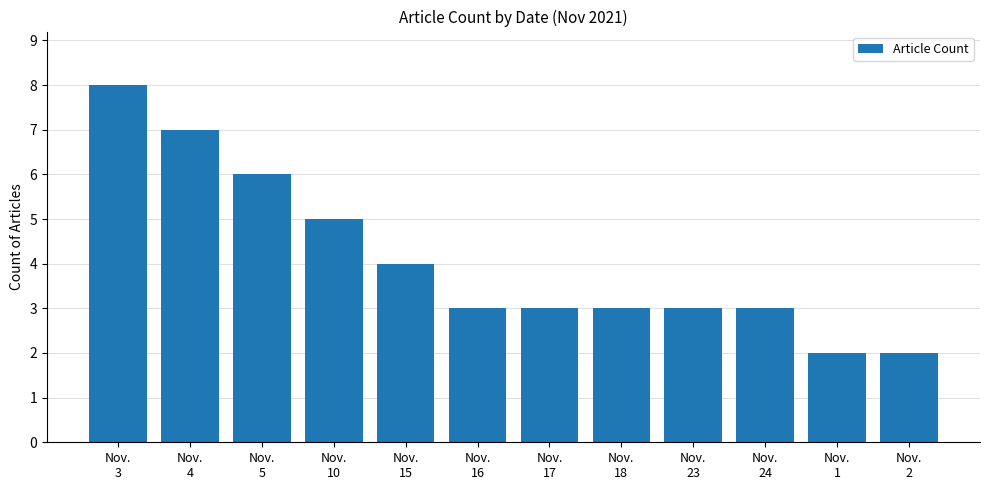

Reading left to right, what are all the values shown in this chart?

Nov.
3=8	Nov.
4=7	Nov.
5=6	Nov.
10=5	Nov.
15=4	Nov.
16=3	Nov.
17=3	Nov.
18=3	Nov.
23=3	Nov.
24=3	Nov.
1=2	Nov.
2=2